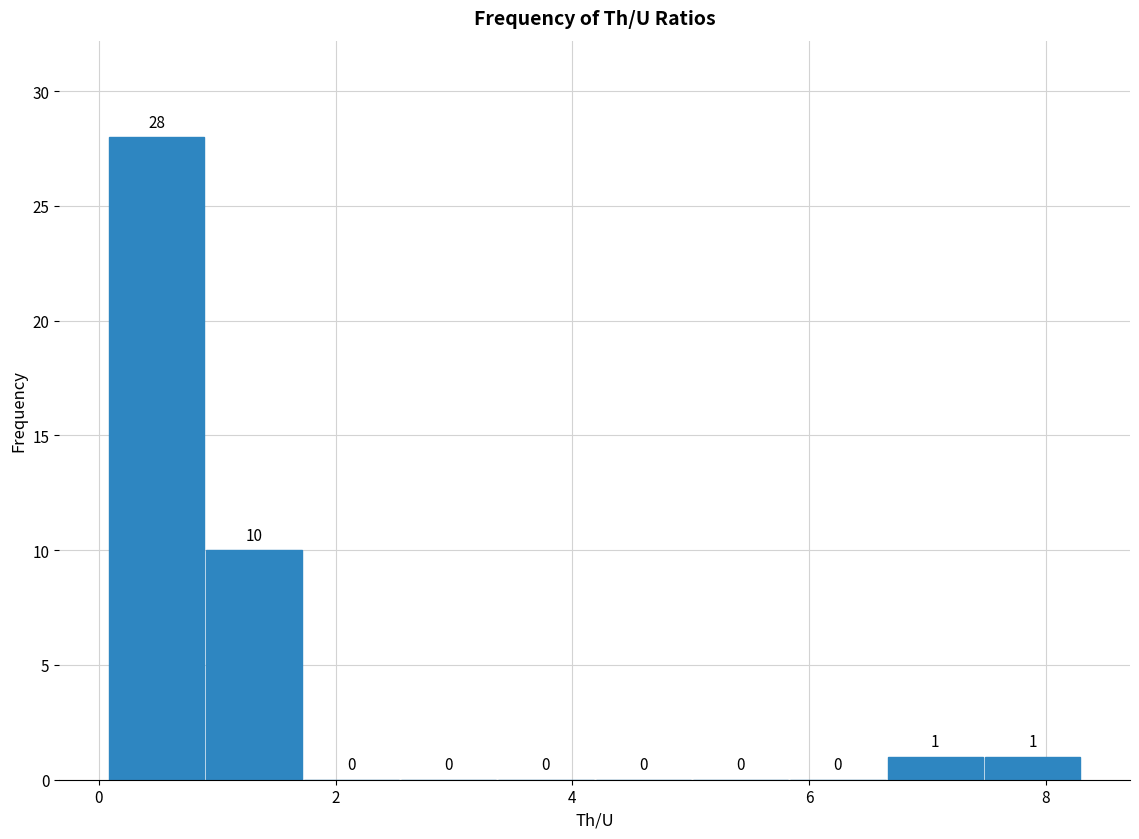

Reading left to right, list every bar in this chart as the range it spans on the x-axis followed by its height. The bar edges are not printed on the chart, so give them approximately, as read against the axis.

0.0 to 0.8: 28
0.8 to 1.8: 10
1.8 to 2.6: 0
2.6 to 3.4: 0
3.4 to 4.2: 0
4.2 to 5.0: 0
5.0 to 5.8: 0
5.8 to 6.6: 0
6.6 to 7.4: 1
7.4 to 8.2: 1